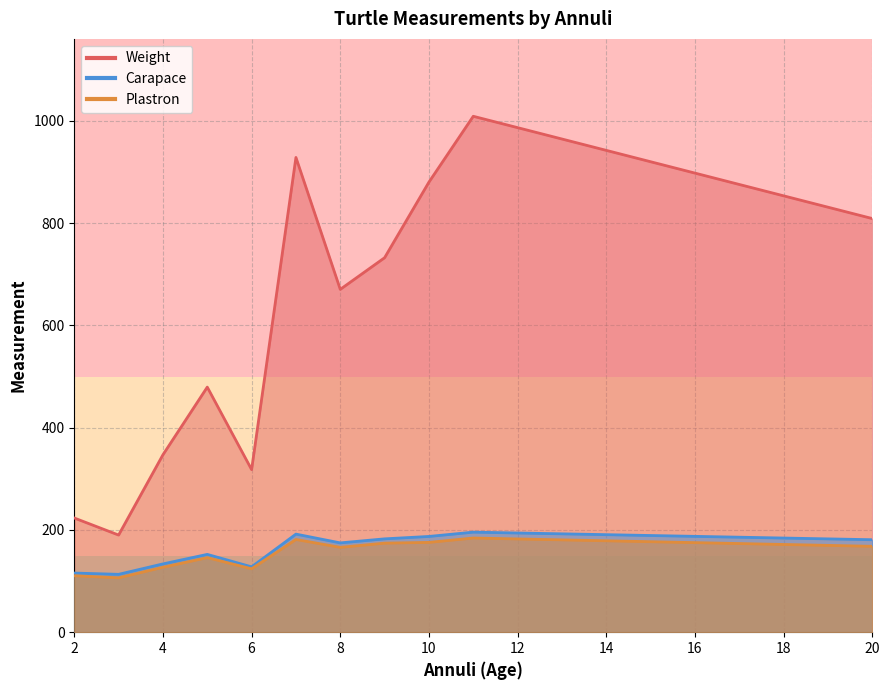

Does the chart have visible grid lines?

Yes